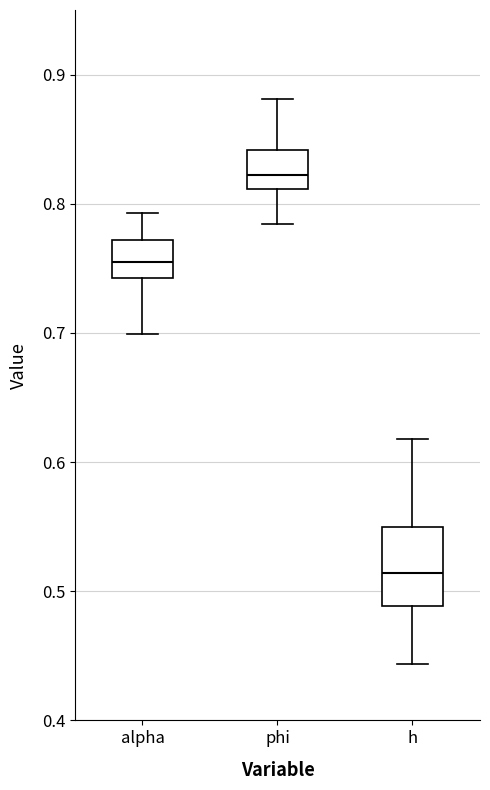

Where does the median line of the box for phi sit on the y-axis? The values are not printed on the chart, so give them approximately, as read against the axis.

0.82